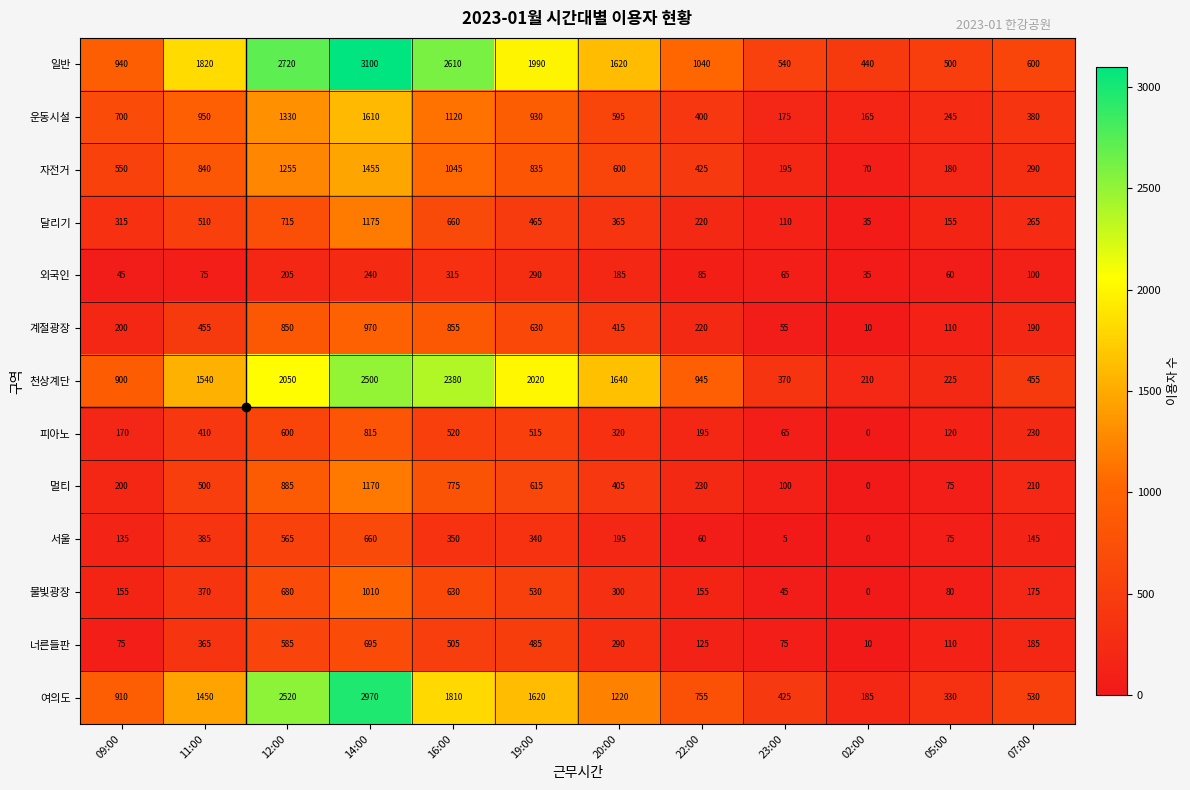

What is the total value across all series at 16:00?

13575